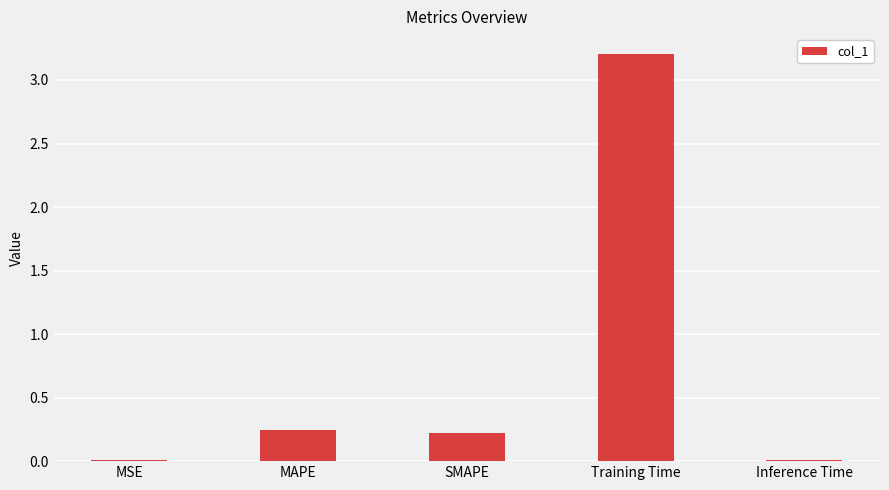

What is the sum of all values?

3.7